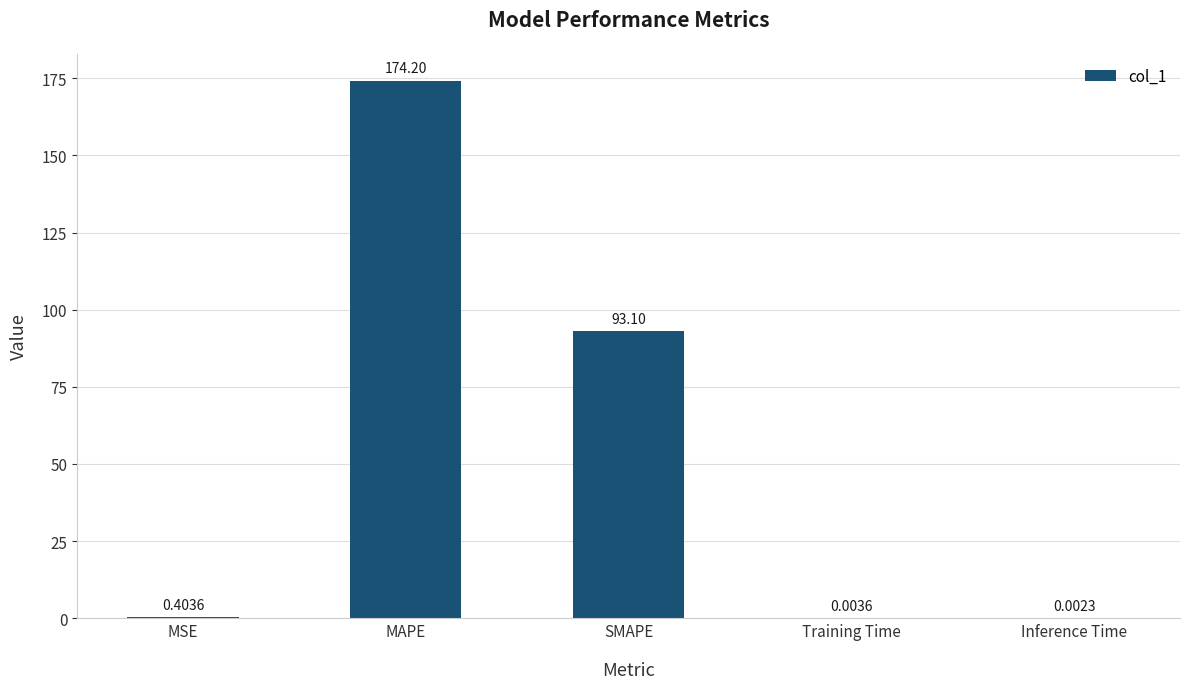

What is the sum of the values at MAPE and SMAPE?

267.3